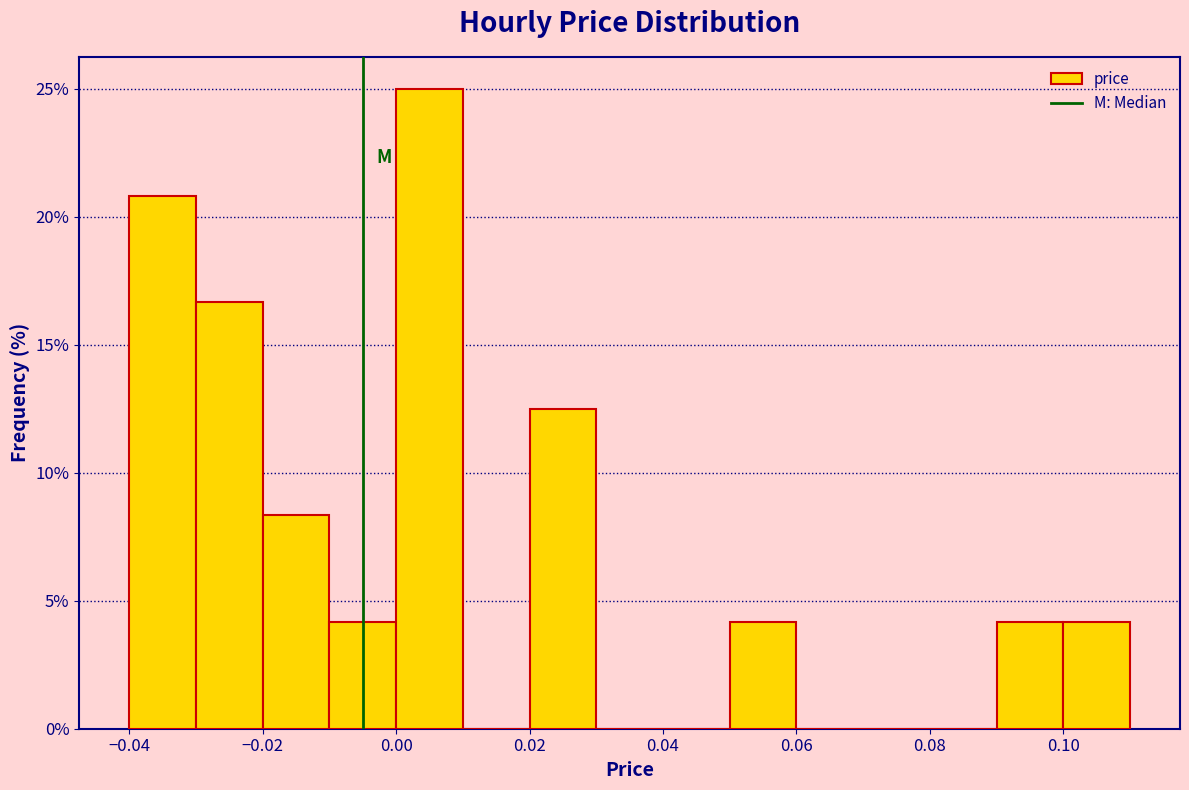

Reading left to right, transcribe this chart: for each bar, give the range it covers on the x-axis and its height. The values are not printed on the chart, so give them approximately, as read against the axis.

-0.04 to -0.03: 21.0
-0.03 to -0.02: 16.5
-0.02 to -0.01: 8.5
-0.01 to 0.00: 4.0
0.00 to 0.01: 25.0
0.01 to 0.02: 0
0.02 to 0.03: 12.5
0.03 to 0.04: 0
0.04 to 0.05: 0
0.05 to 0.06: 4.0
0.06 to 0.07: 0
0.07 to 0.08: 0
0.08 to 0.09: 0
0.09 to 0.10: 4.0
0.10 to 0.11: 4.0